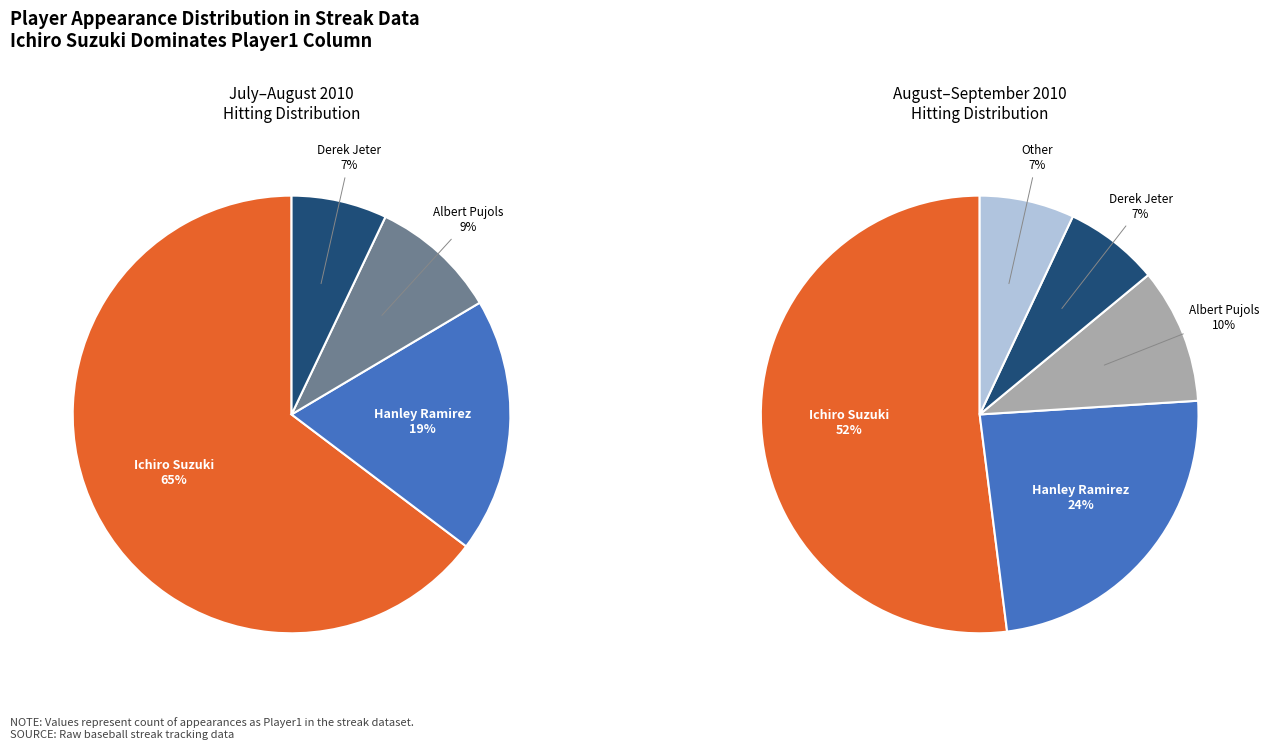

What is the ratio of the value at Ichiro Suzuki to the value at Derek Jeter?

9.2